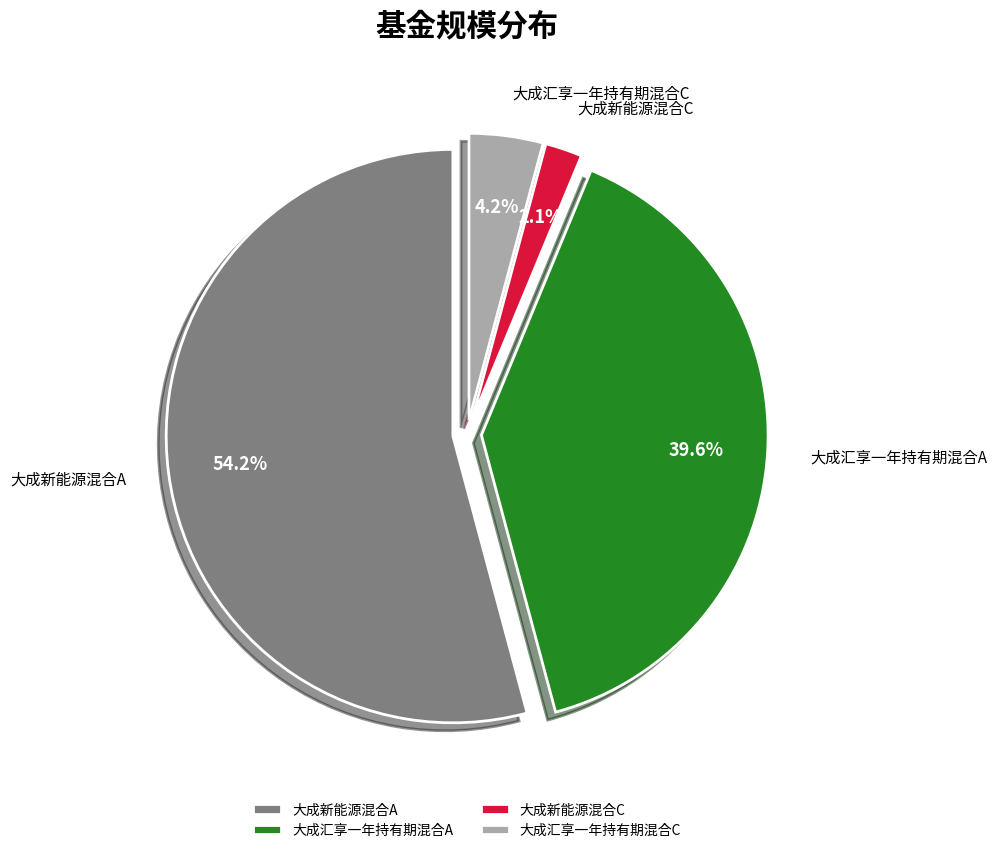

Is it true that 大成新能源混合A is 63% of the pie?

False